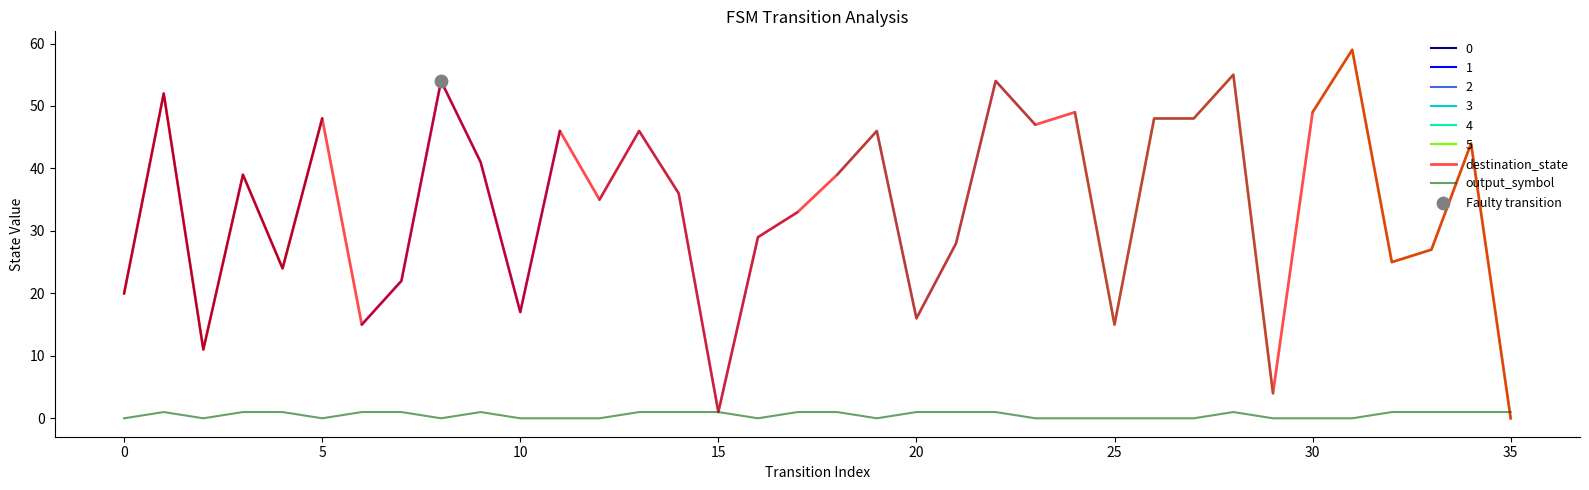

Is it true that output_symbol equals 0 at 0?

True